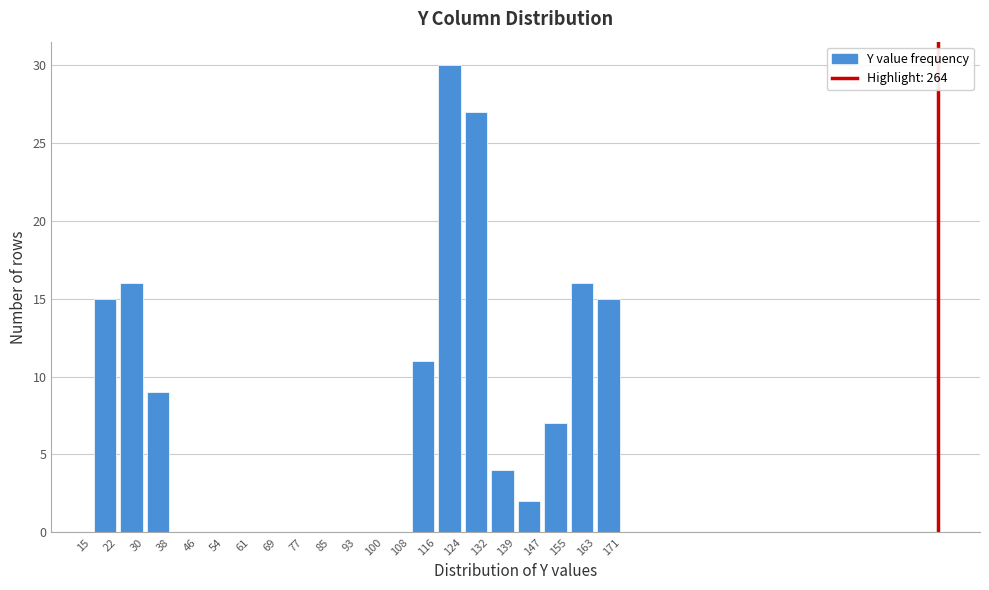

Which range on the x-axis has the tallest bar?

116 to 124